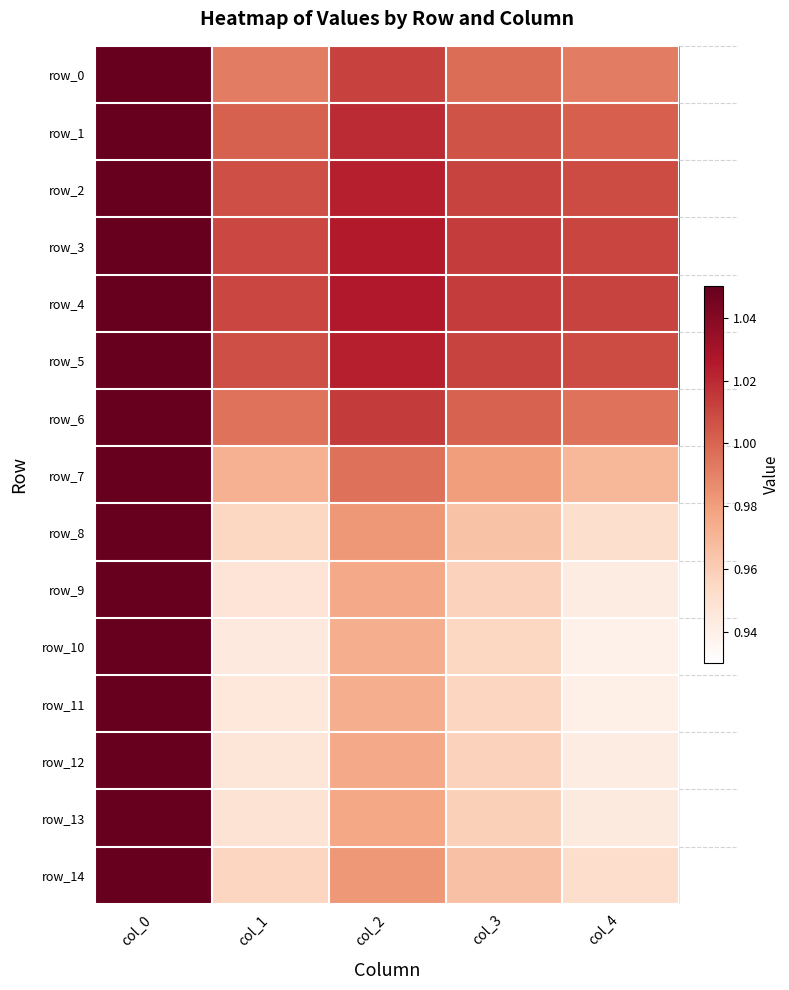

The row_14 series shows 0.6 at col_3. True or false?

False